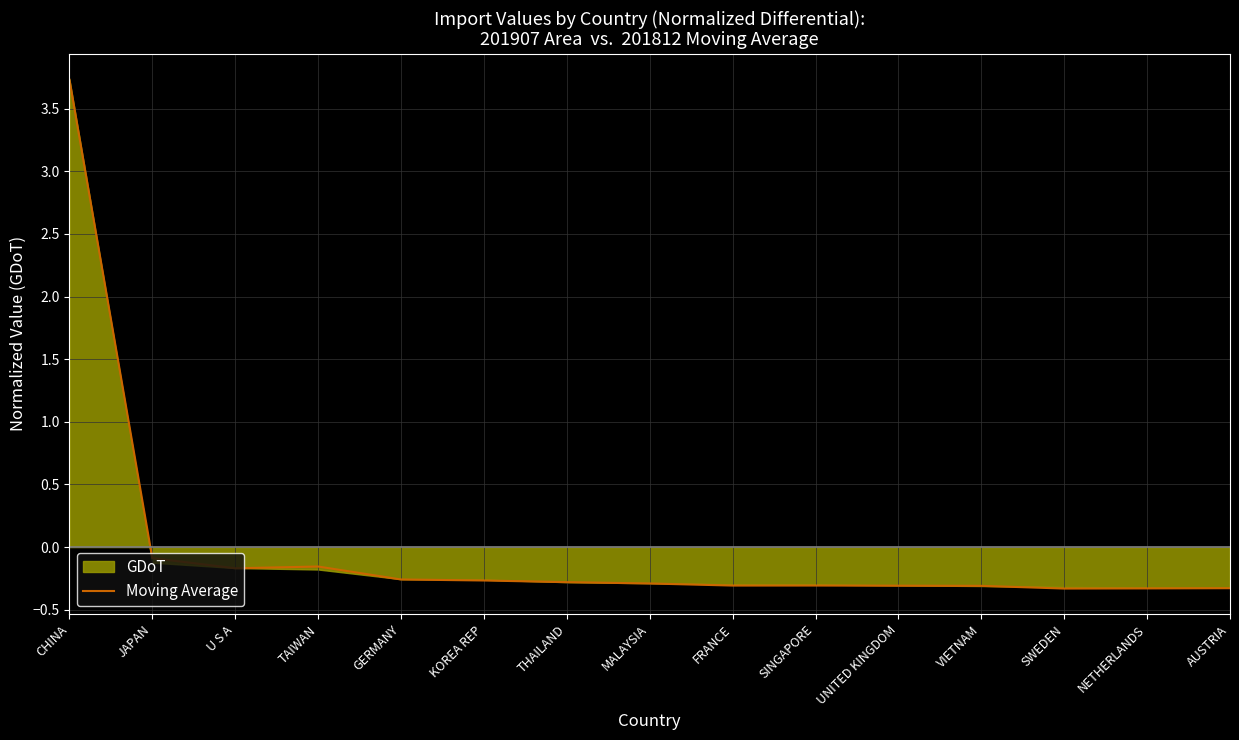

At which category does the data reach its first local valley?

U S A